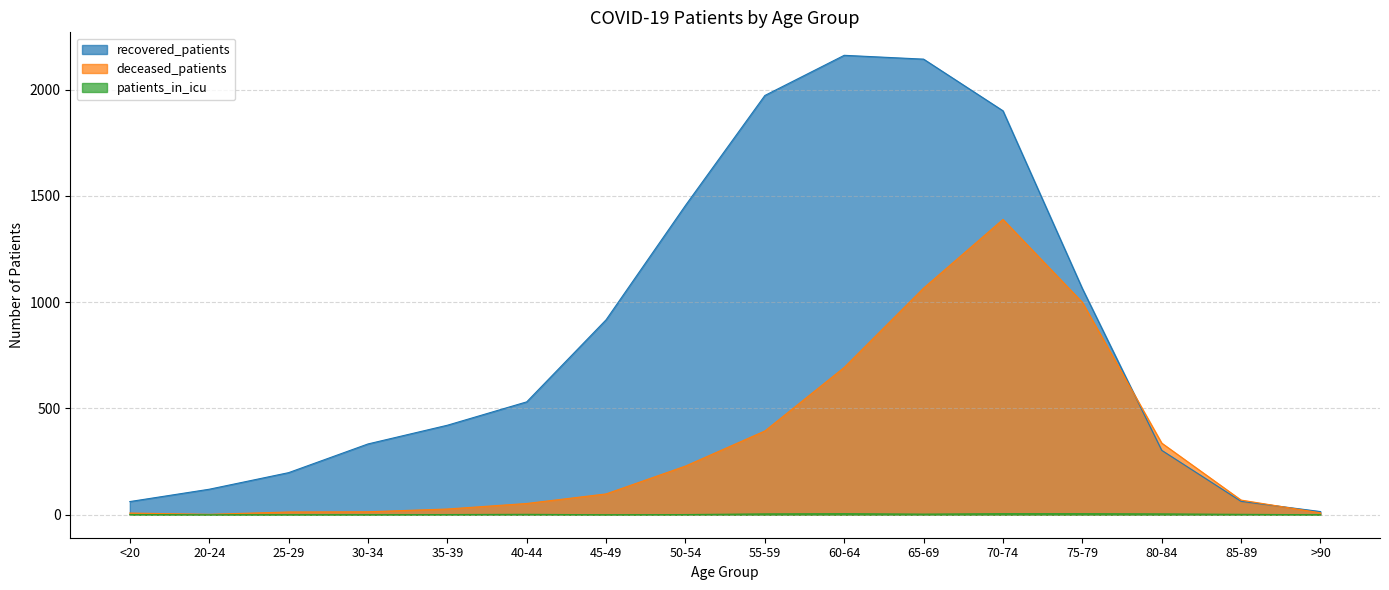

Is it true that patients_in_icu equals 0 at >90?

True